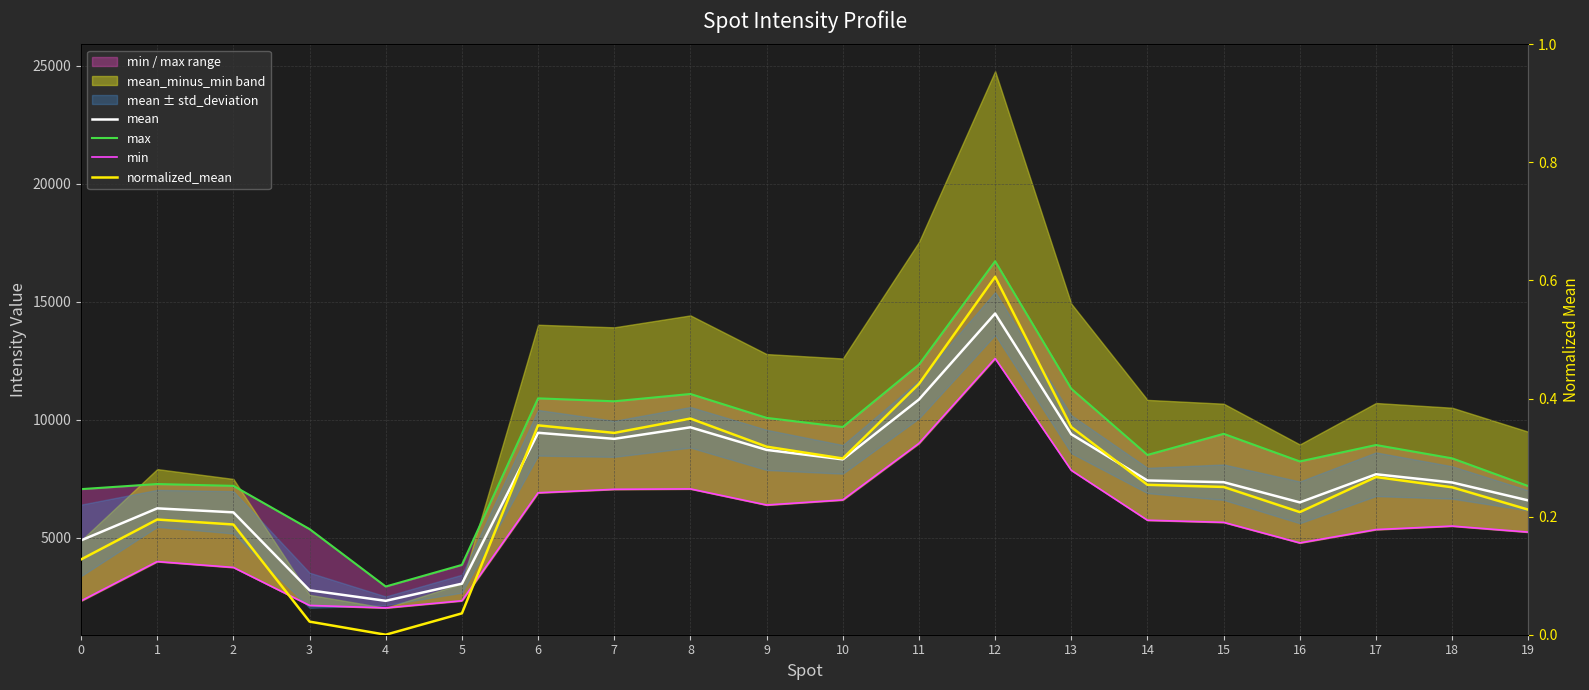

True or false: normalized_mean and max intersect in this chart.

False